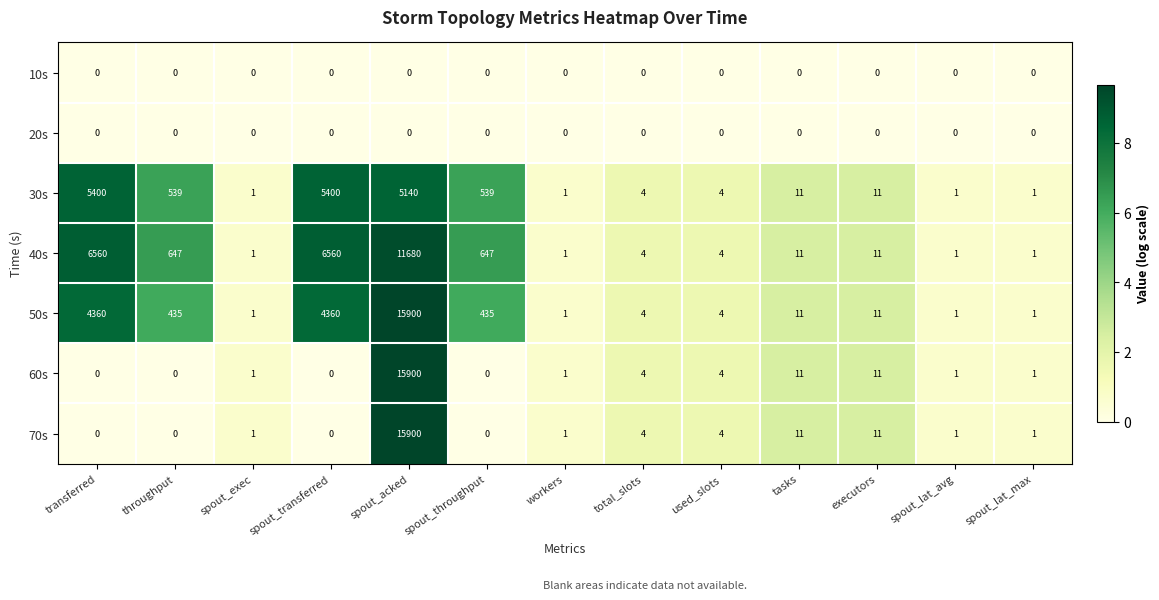

What is the difference between the highest and lowest values at spout_exec?

1